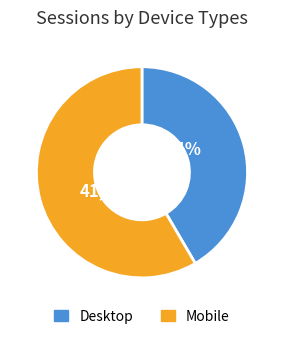

The 8 slice represents 21% of the pie. True or false?

False